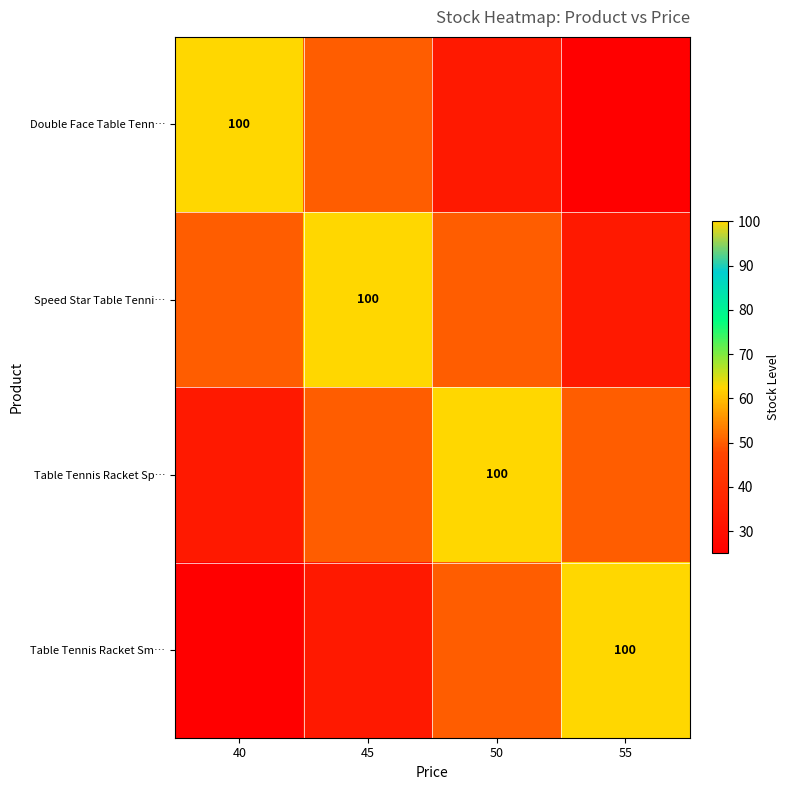

What is the difference between the Double Face Table Tenn… values at 40 and 45?

50.0